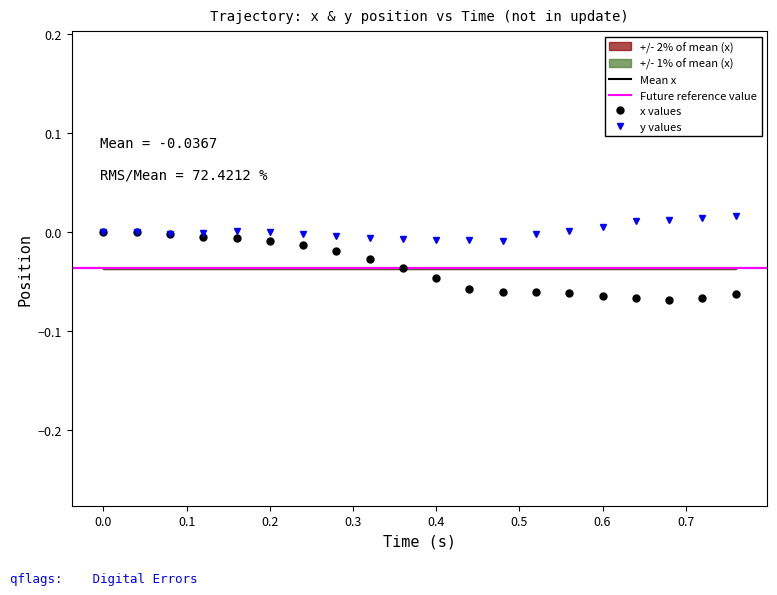

How many negative values does the y series have?

10